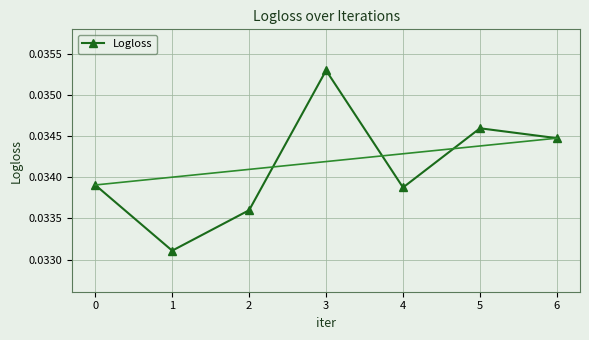

Where is the first local minimum?

1